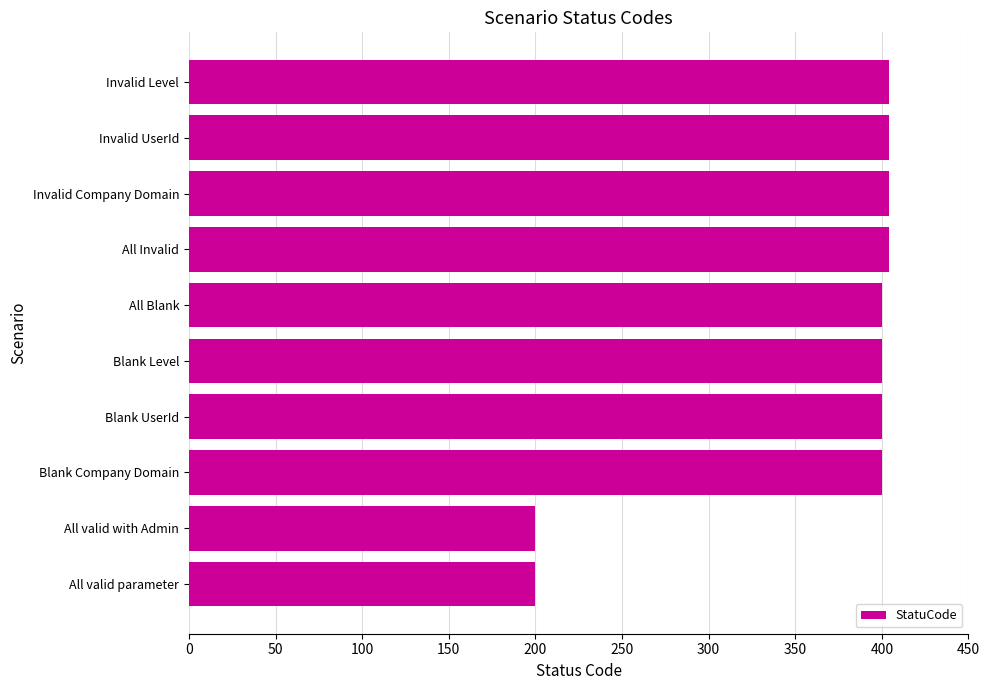

Reading top to bottom, what are all the values shown in this chart?

404	404	404	404	400	400	400	400	200	200